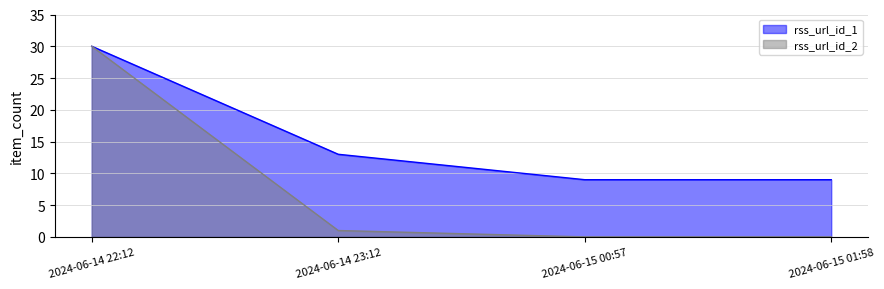

Reading left to right, extract all data points from this chart.

rss_url_id_1_line: 30	13	9	9
rss_url_id_2_line: 30	1	0	0